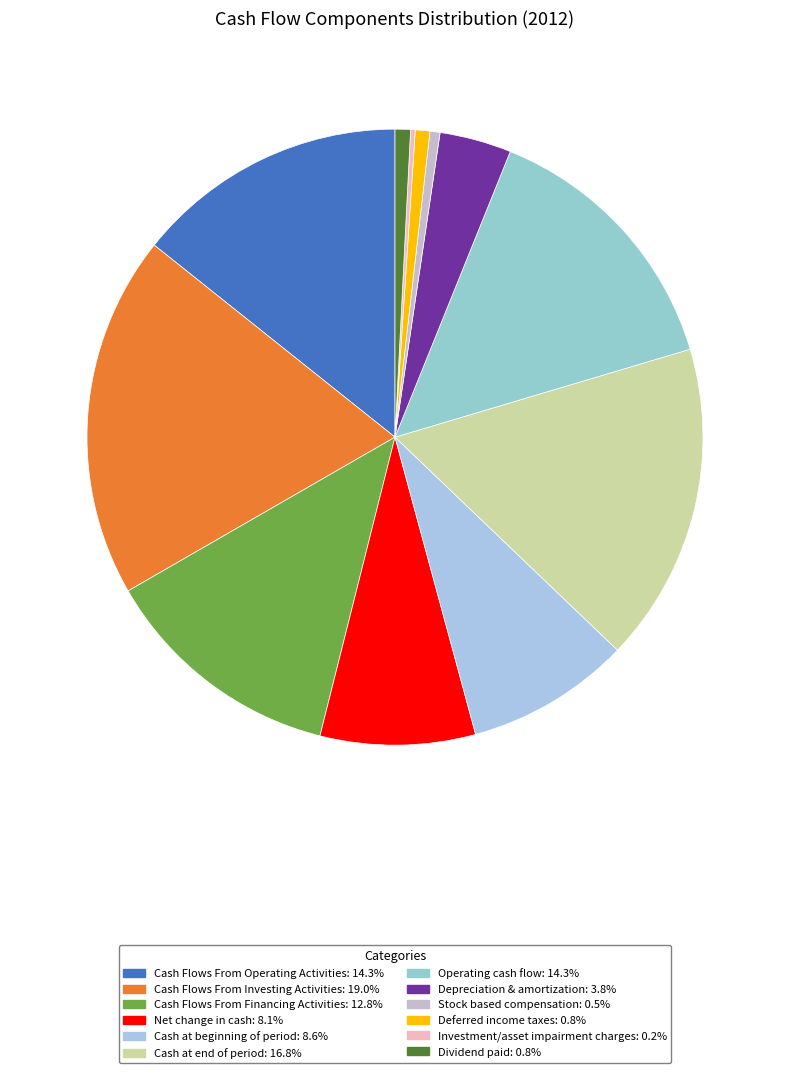

Does Cash Flows From Operating Activities account for over 50% of the chart?

No